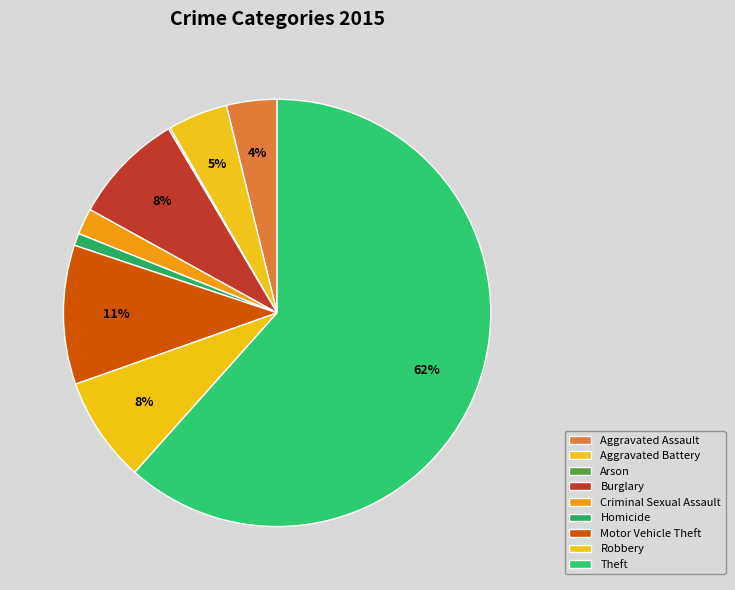

To the nearest percent, what is the difference between the largest and smallest slice percentages?

61%